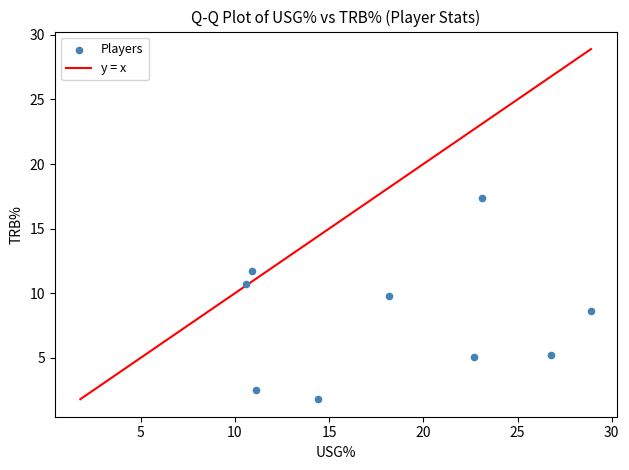

What Y value in the scatter plot is closest to 9?

8.6